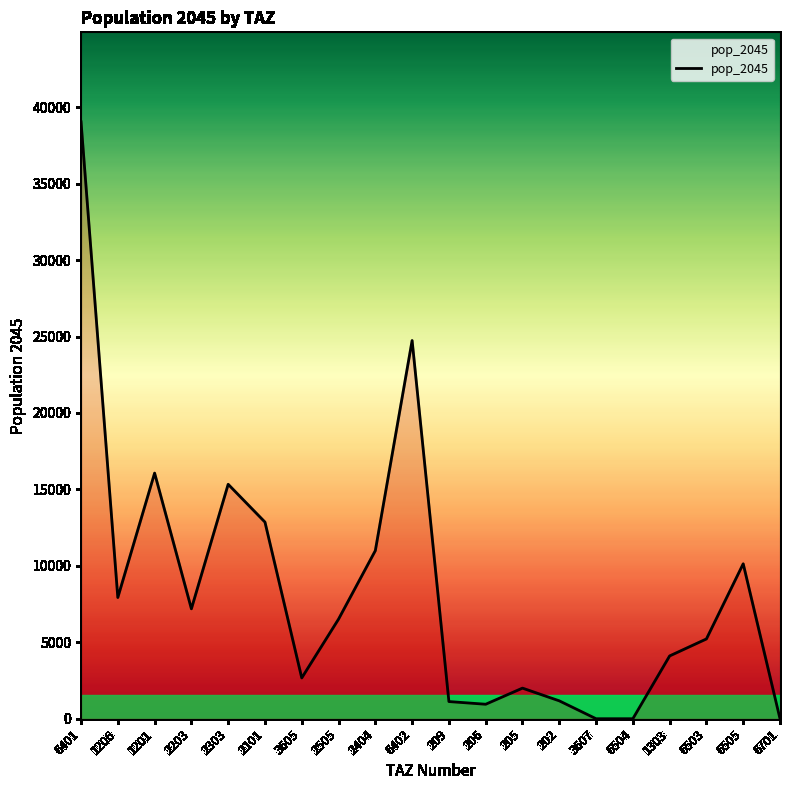

What is the ratio of the value at 2203 to the value at 2101?

0.6